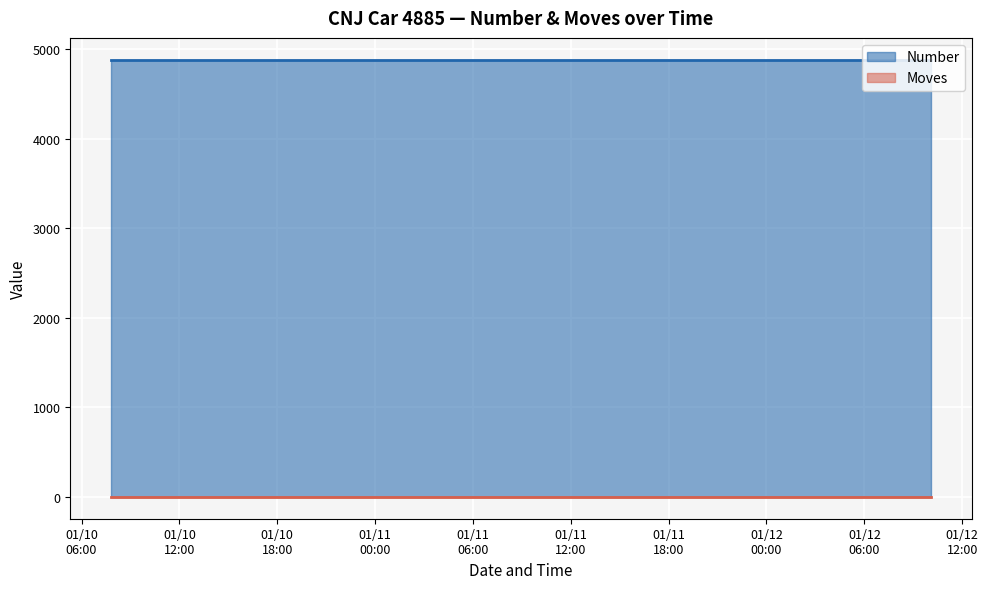

What is the lowest value of the Number series?

4885